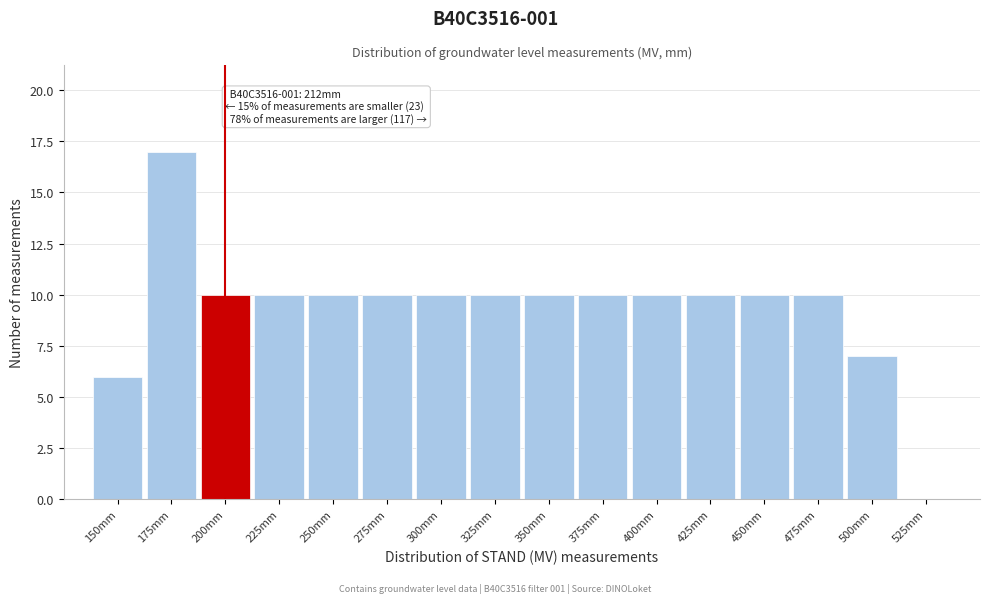

Reading left to right, list all the values displayed in this chart.

150mm=6	175mm=17	200mm=10	225mm=10	250mm=10	275mm=10	300mm=10	325mm=10	350mm=10	375mm=10	400mm=10	425mm=10	450mm=10	475mm=10	500mm=7	525mm=0